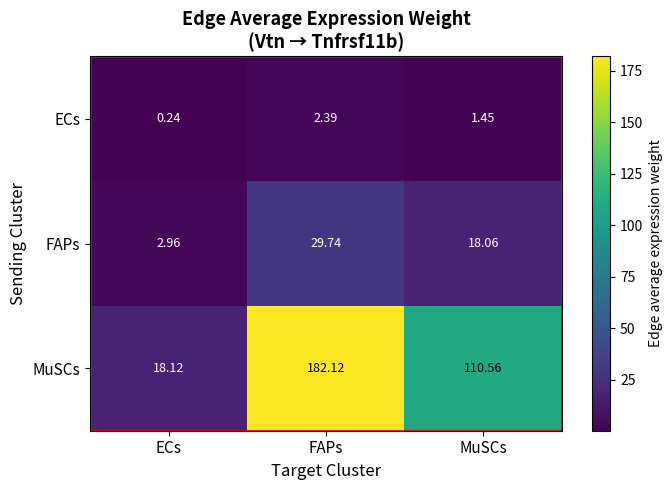

Rank the series by their average value, from highest to lowest.

MuSCs, FAPs, ECs